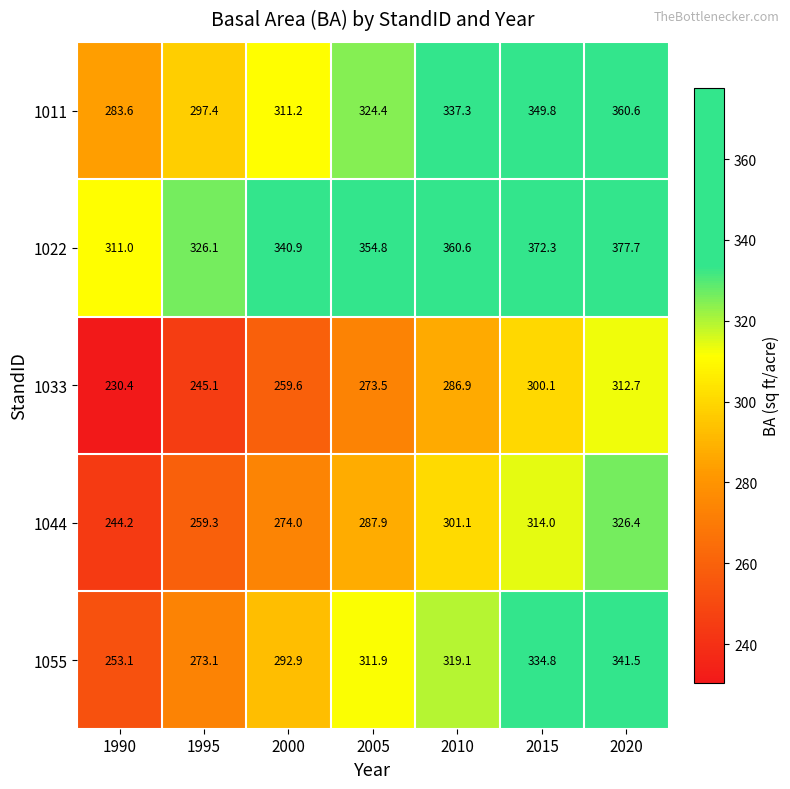

List the series in order of their overall mean, lowest first.

1033, 1044, 1055, 1011, 1022